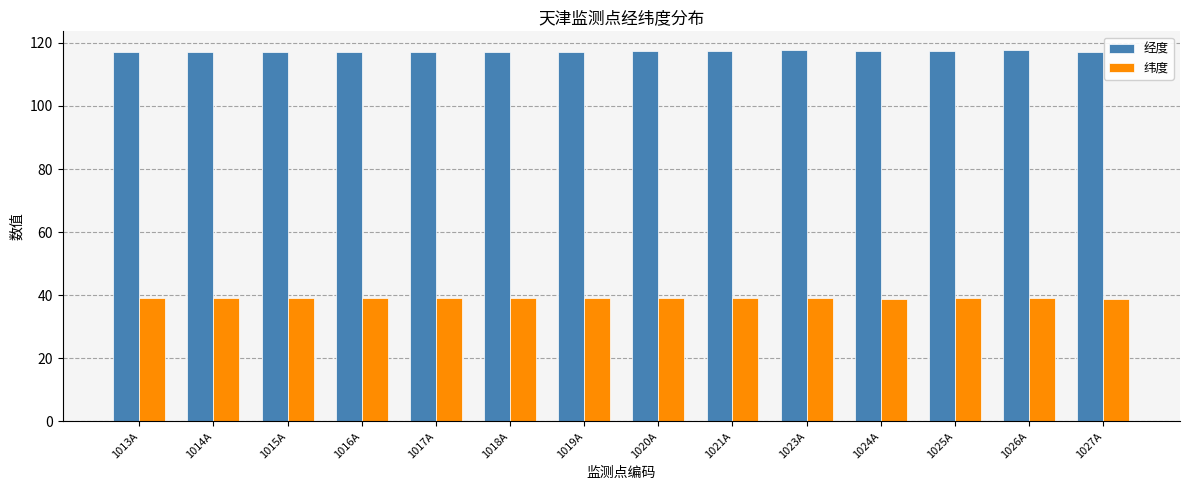

What is the lowest value of the 经度 series?

117.1